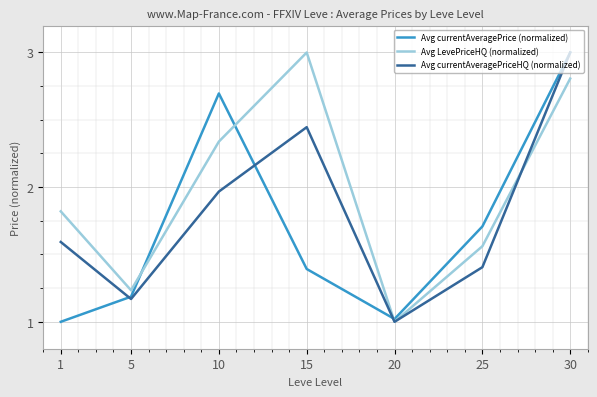

At 1, list the series in order from largest to smallest.

Avg LevePriceHQ (normalized), Avg currentAveragePriceHQ (normalized), Avg currentAveragePrice (normalized)